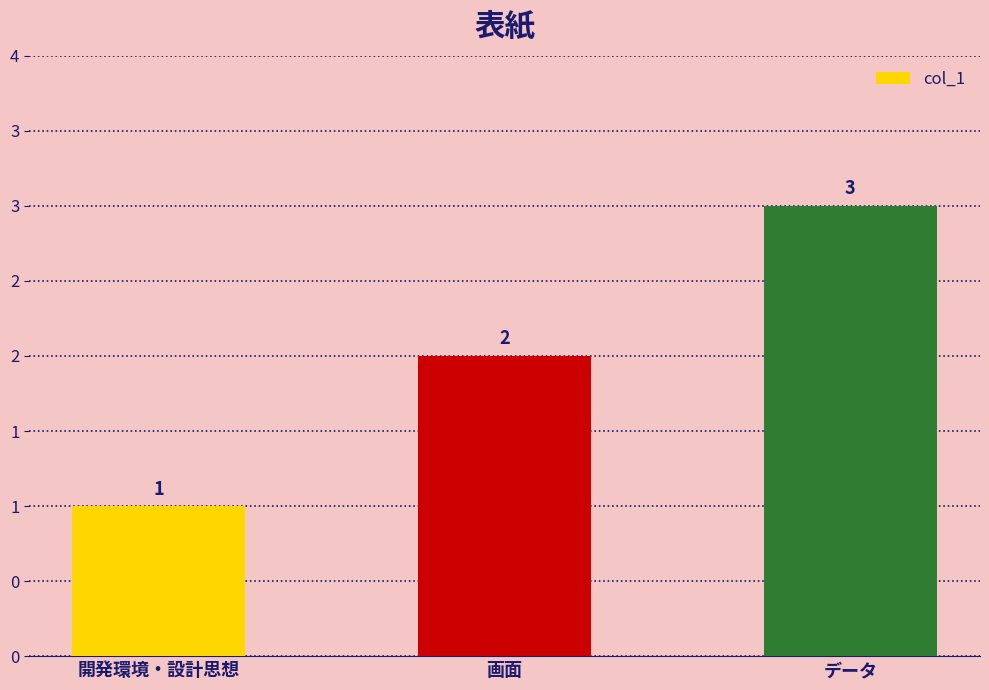

Count the number of categories in the chart.

3